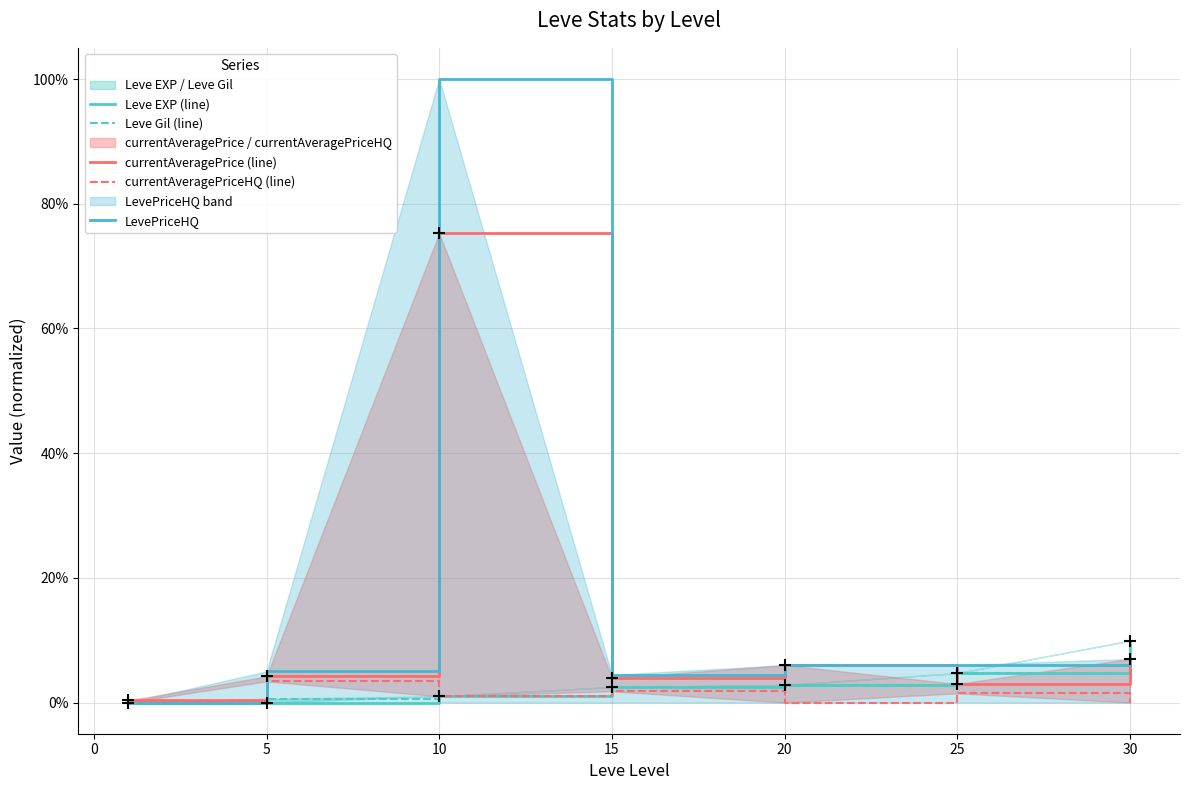

True or false: currentAveragePriceHQ (line) has a value of 0.0 at 30.

True